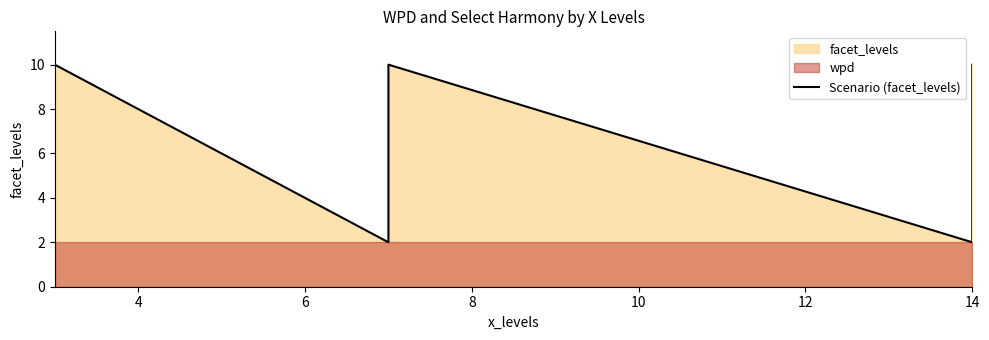

What is the difference between the maximum and minimum values?

8